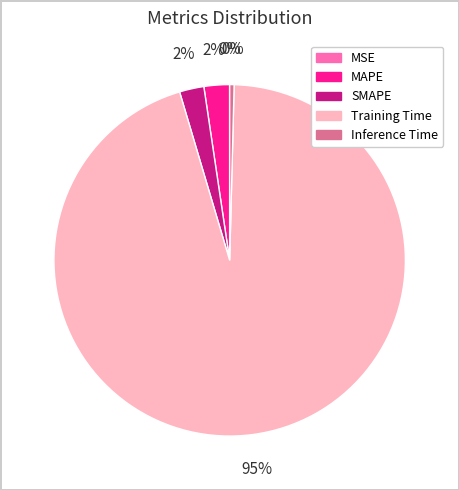

Which slice represents more than half of the pie?

Training Time